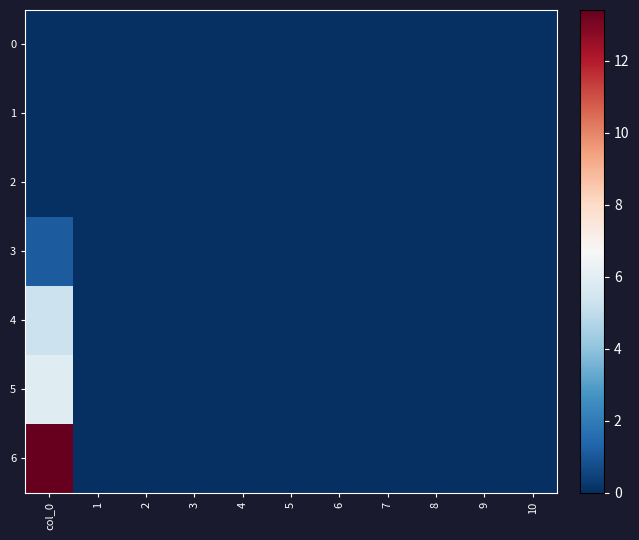

Which series has the widest spread of values?

6